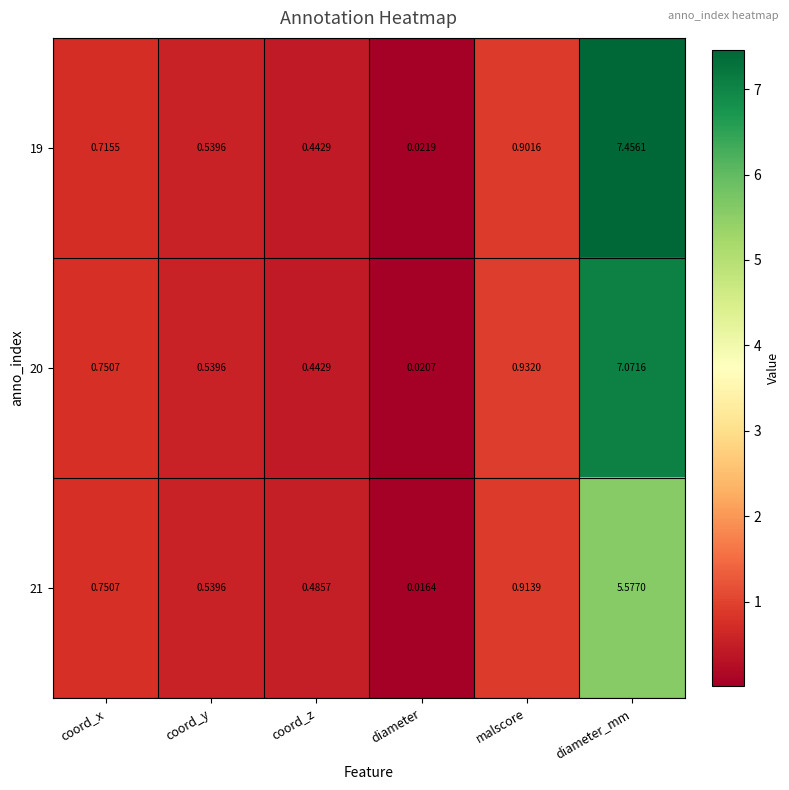

Which category has the lowest value in the 20 series?

diameter